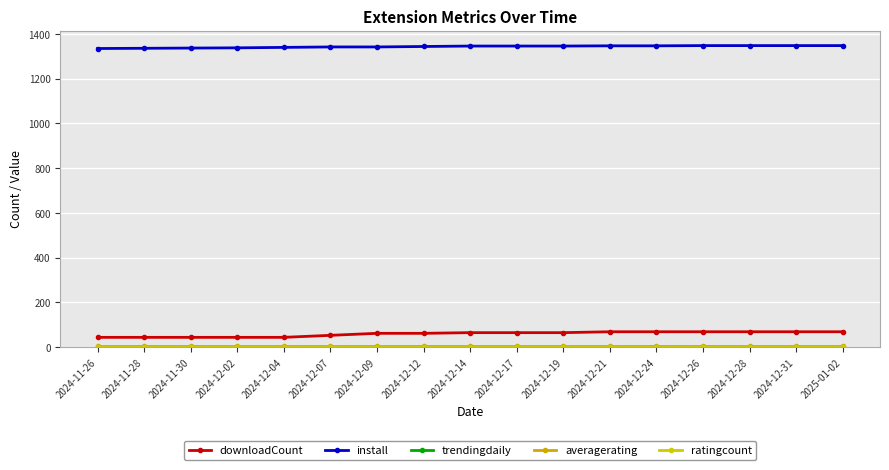

Is the value of downloadCount at 2024-11-28 greater than the value of install at 2024-12-04?

No